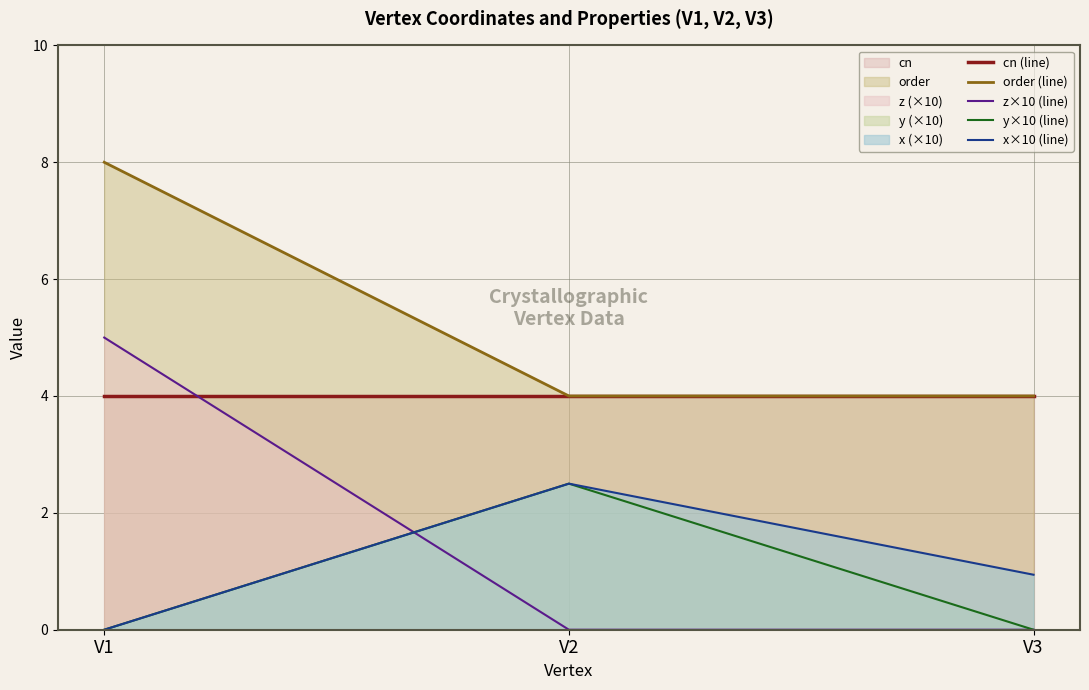

Count the order (line) values in the range 4 to 8.

3